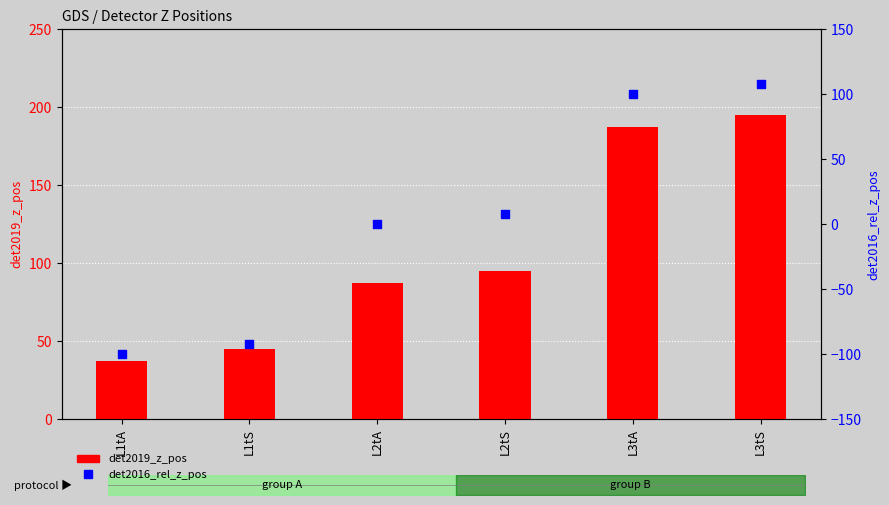

Which series contains the highest Y value?

det2019_z_pos